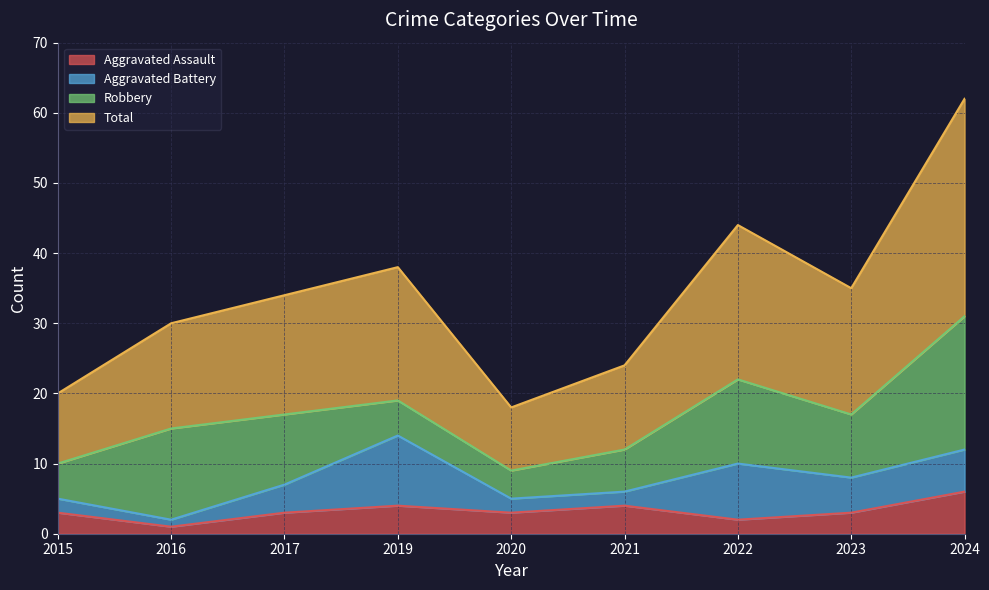

At which label does Aggravated Assault reach its peak?

2024